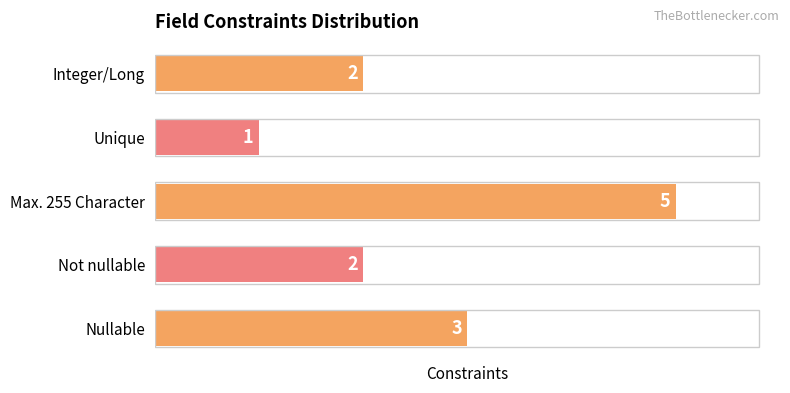

What is the greatest value displayed?

5